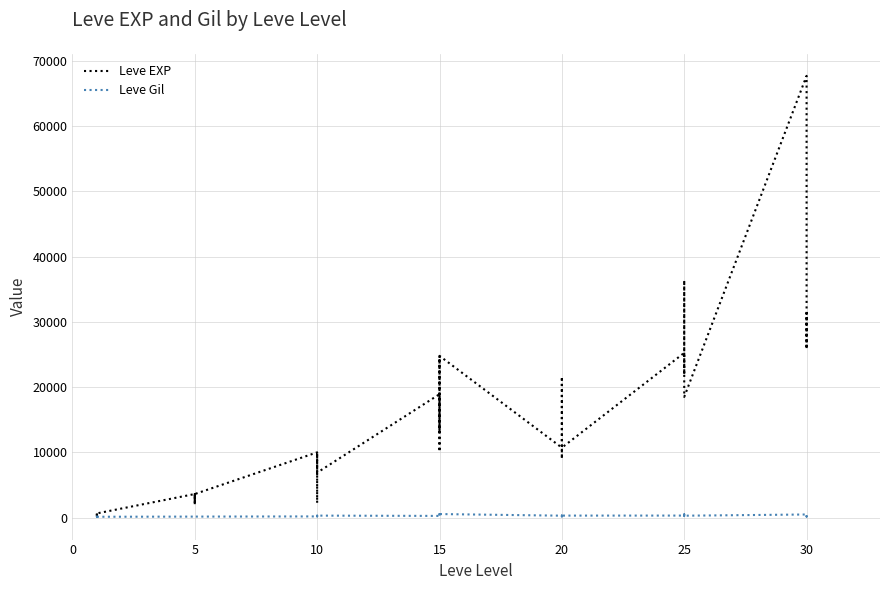

What is the average value of the Leve EXP series?

13930